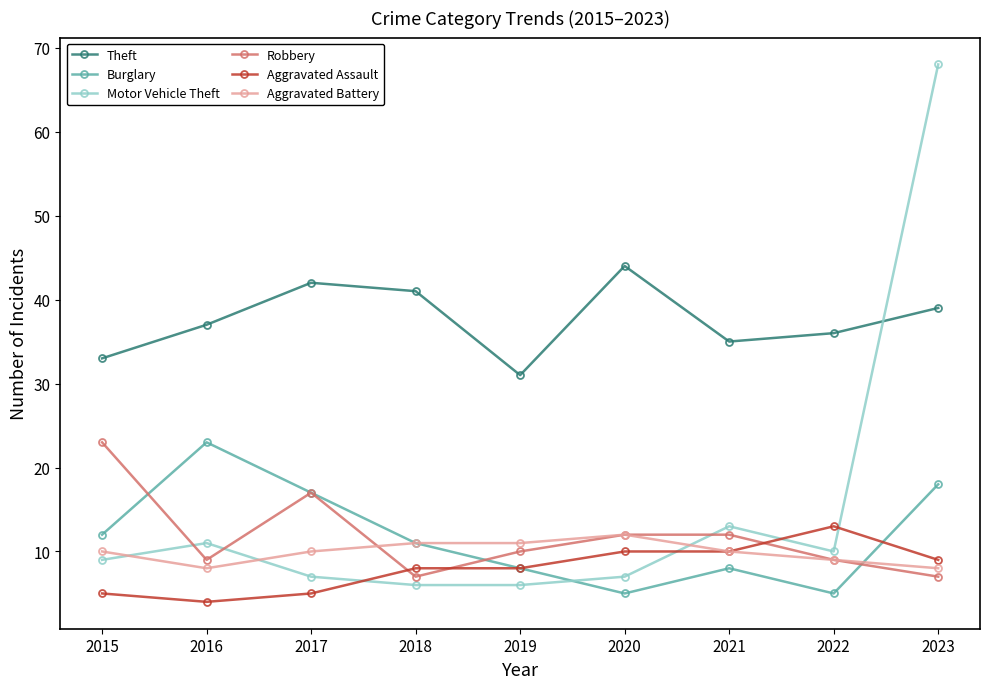

Which series has the largest range (max minus min)?

Motor Vehicle Theft